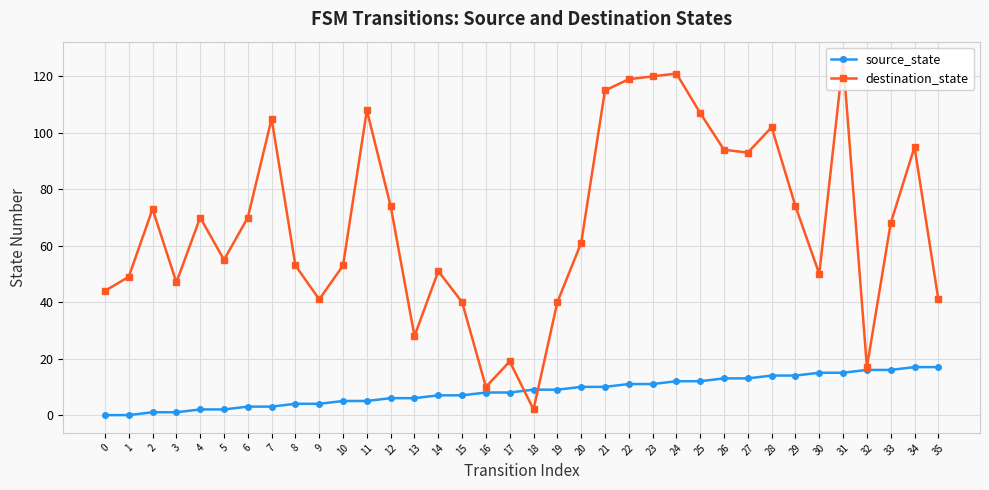

The destination_state series shows 70 at 4. True or false?

True